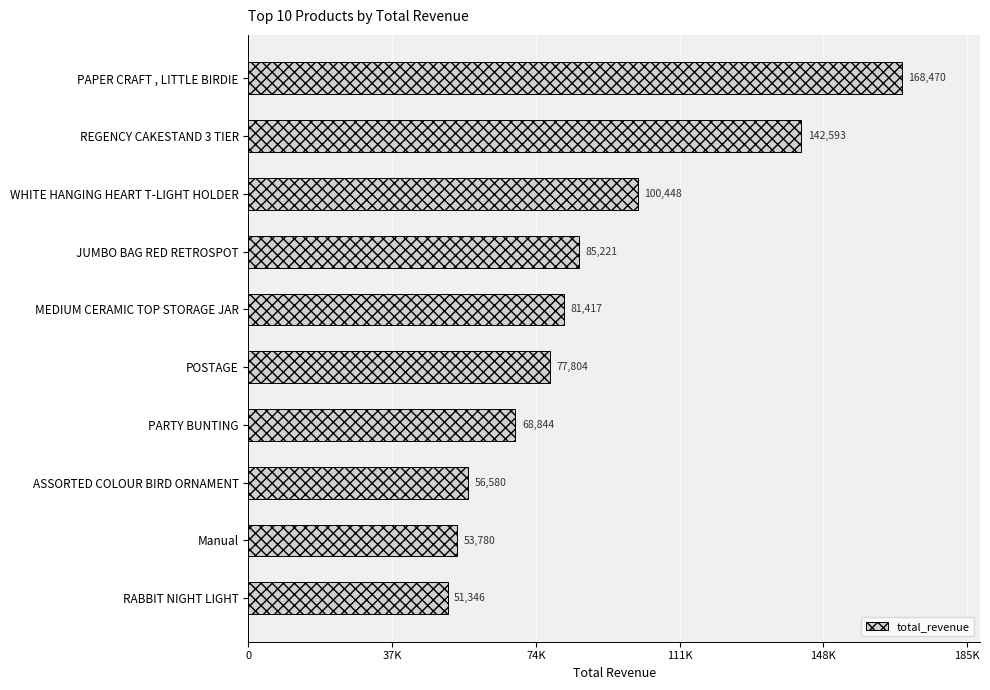

Are the bars horizontal?

Yes